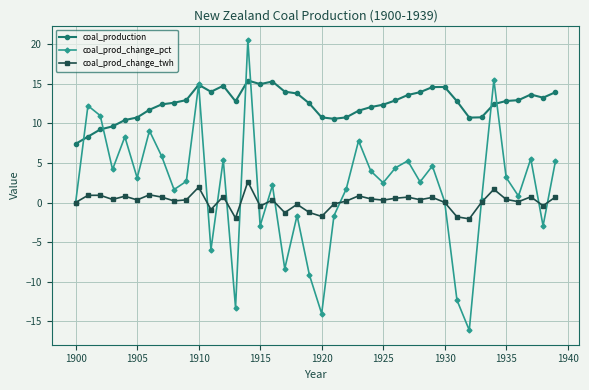

Count the number of categories in the chart.

40